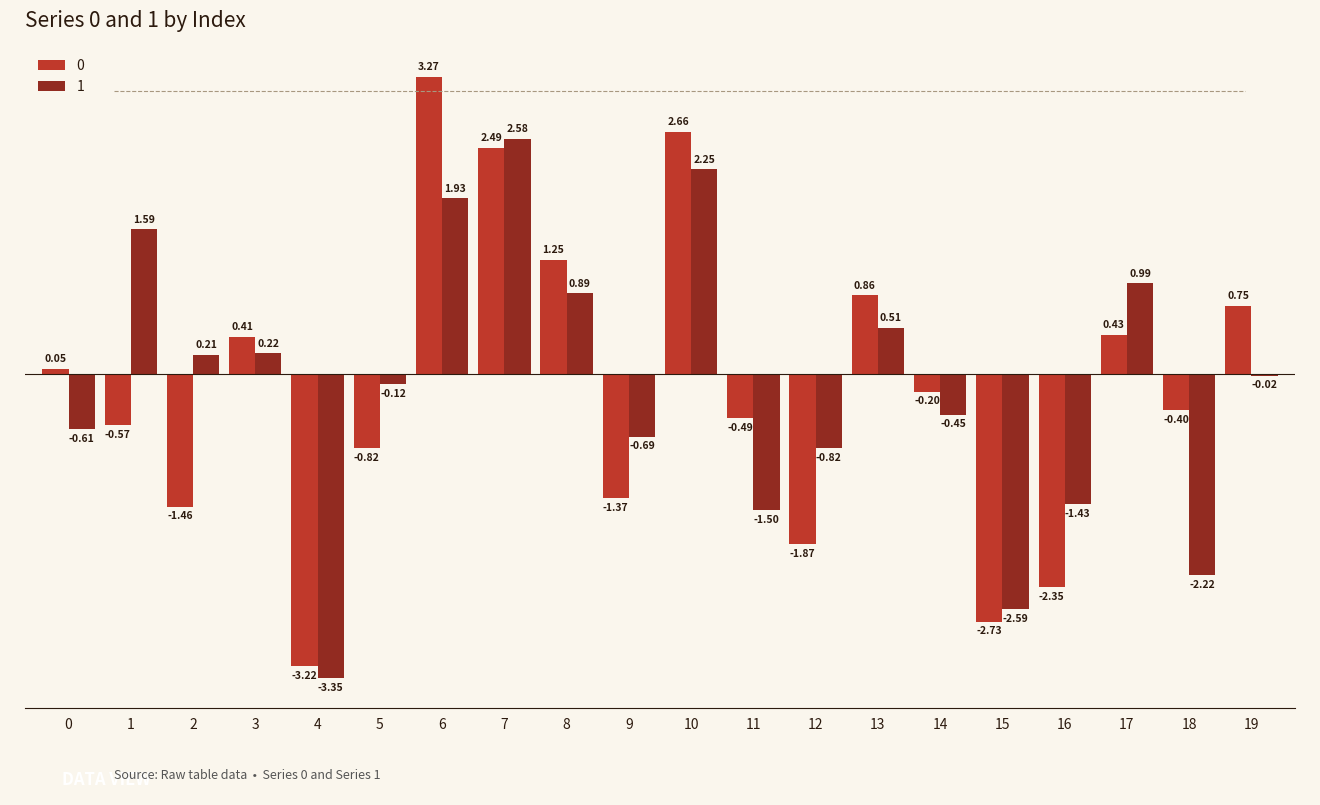

What is the difference between the 0 values at 13 and 10?

1.8